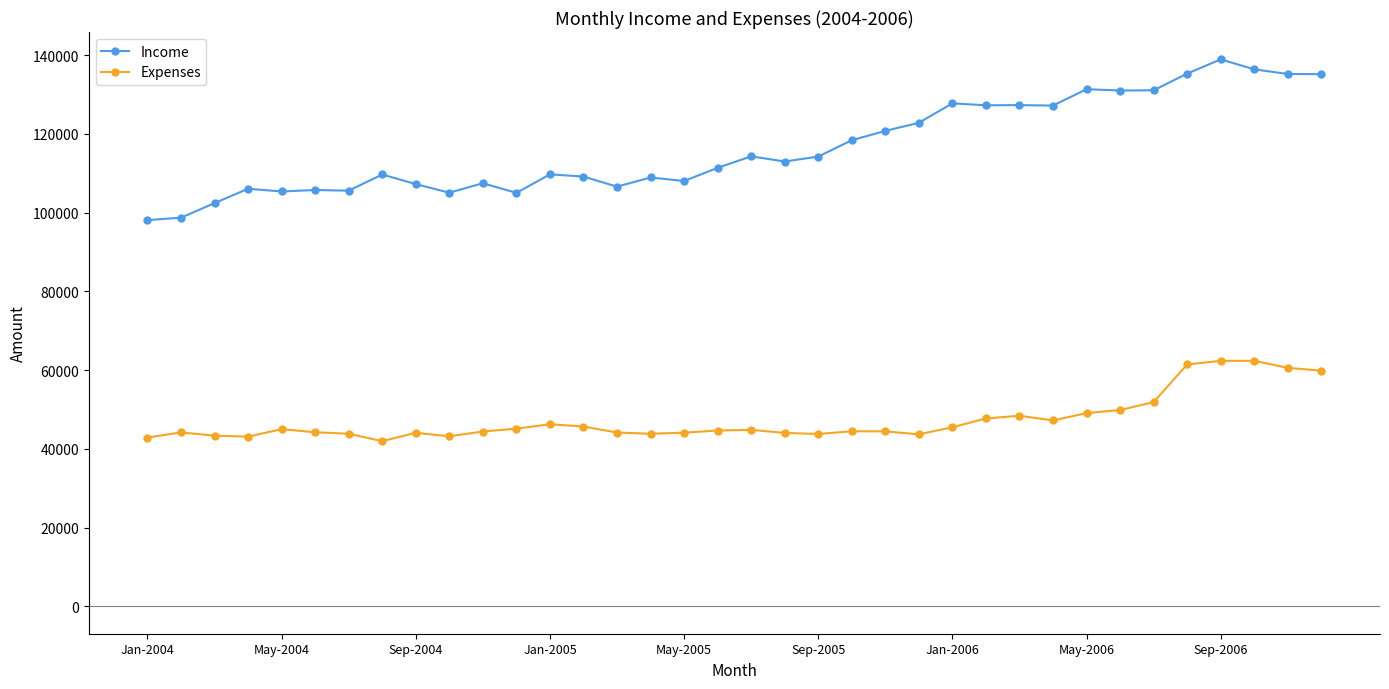

What is the greatest value displayed?

138903